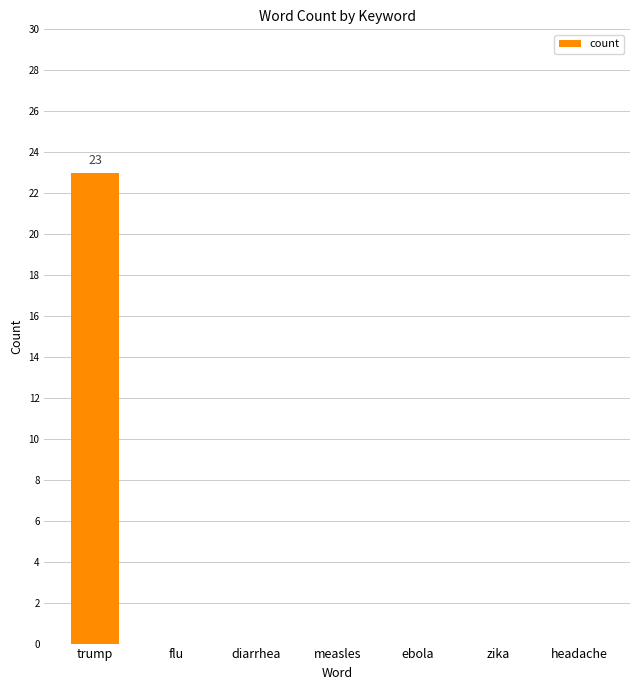

What is the sum of all values?

23